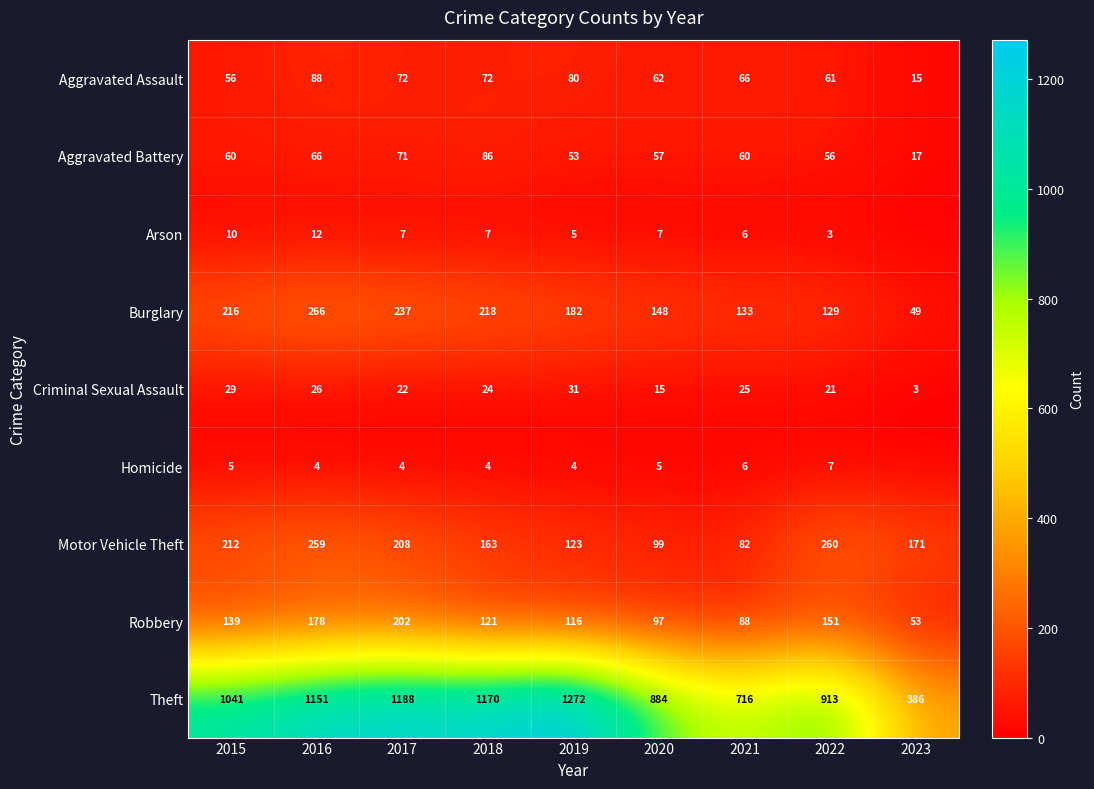

Between 2021 and 2022, which series saw the biggest shift?

Theft